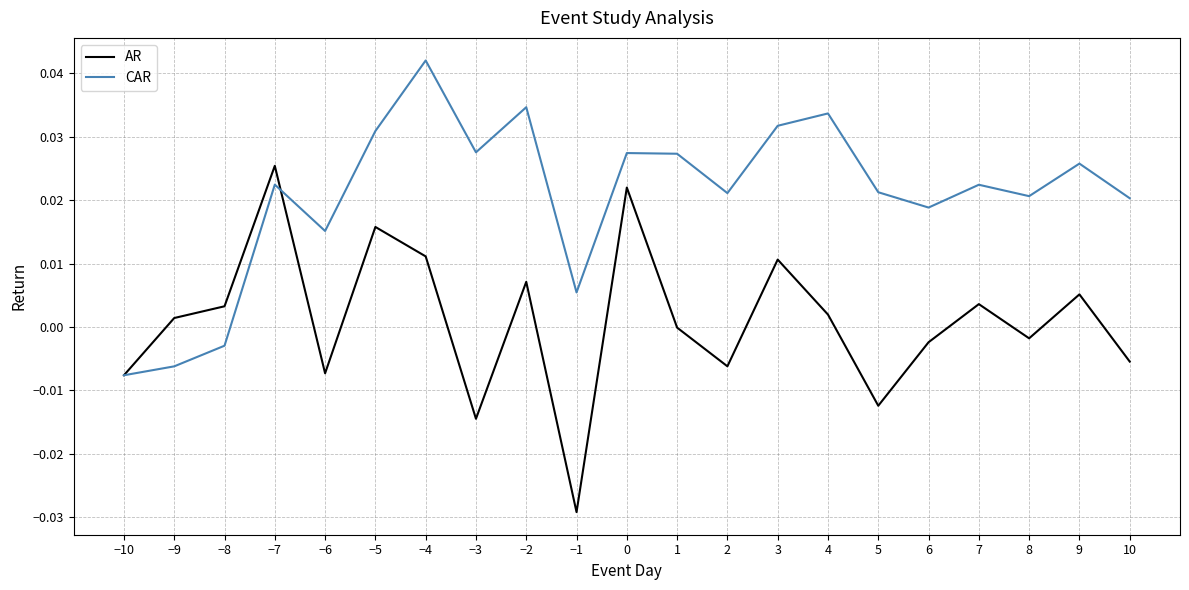

True or false: CAR and AR intersect in this chart.

True